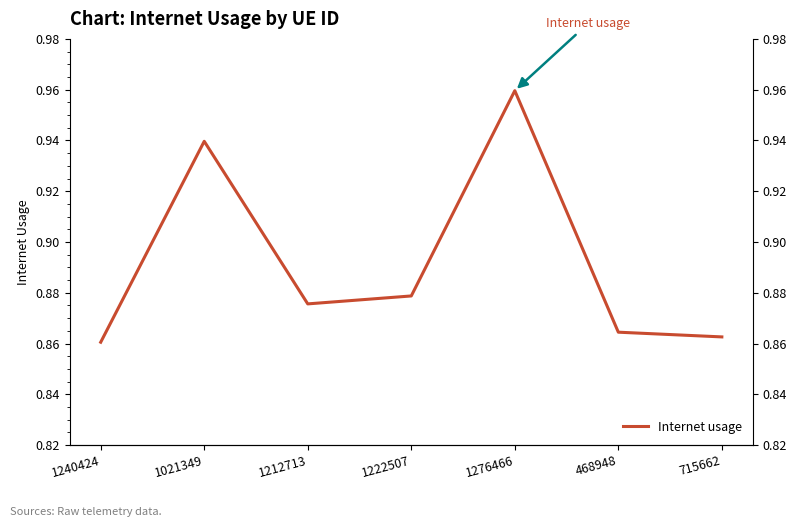

Reading left to right, transcribe all the data shown in this chart.

1240424=0.9	1021349=0.9	1212713=0.9	1222507=0.9	1276466=1.0	468948=0.9	715662=0.9